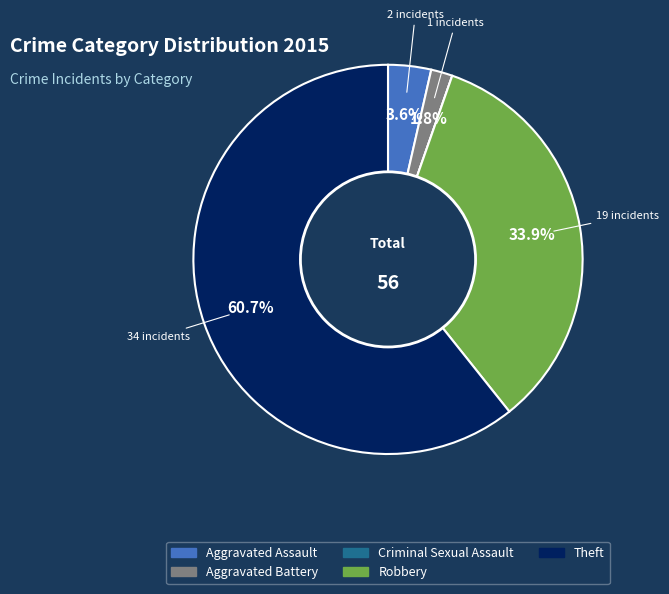

What is the majority slice?

Theft